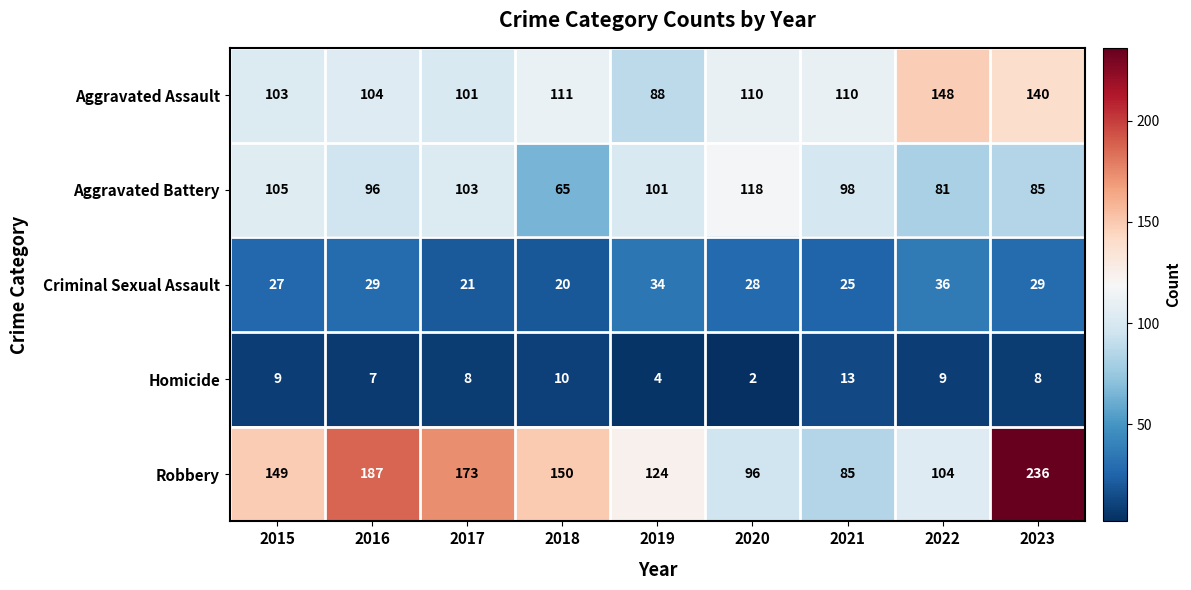

What is the spread (max minus min) of values at 2020?

116